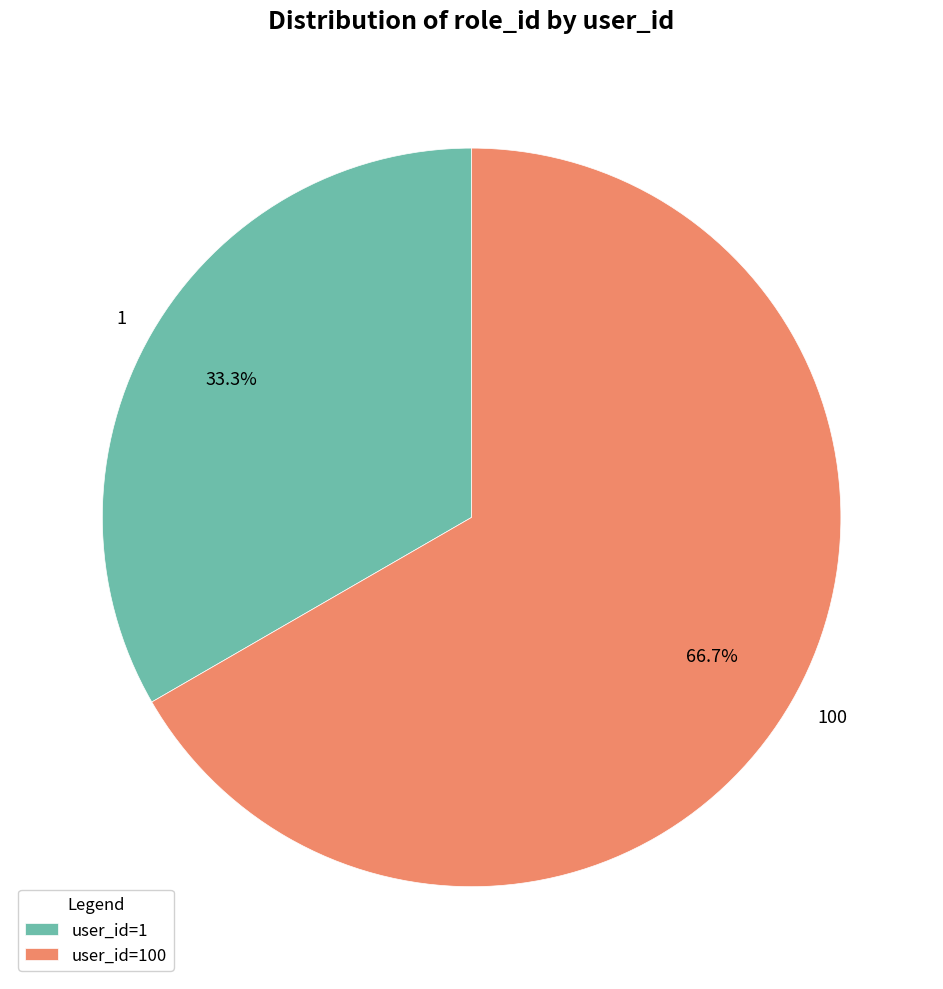

What percentage is the 1 slice, to the nearest percent?

33%